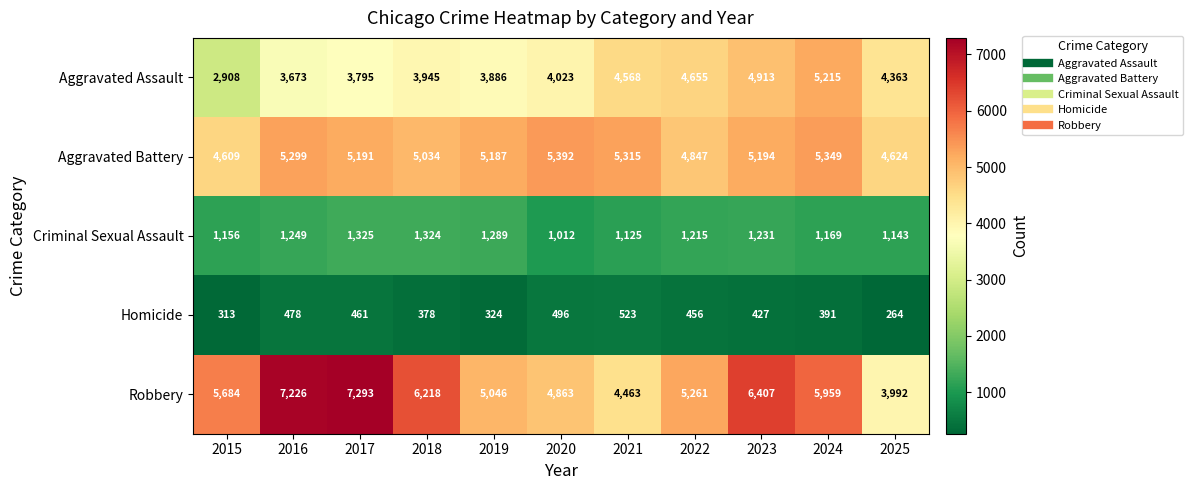

The Aggravated Assault series shows 1492 at 2023. True or false?

False